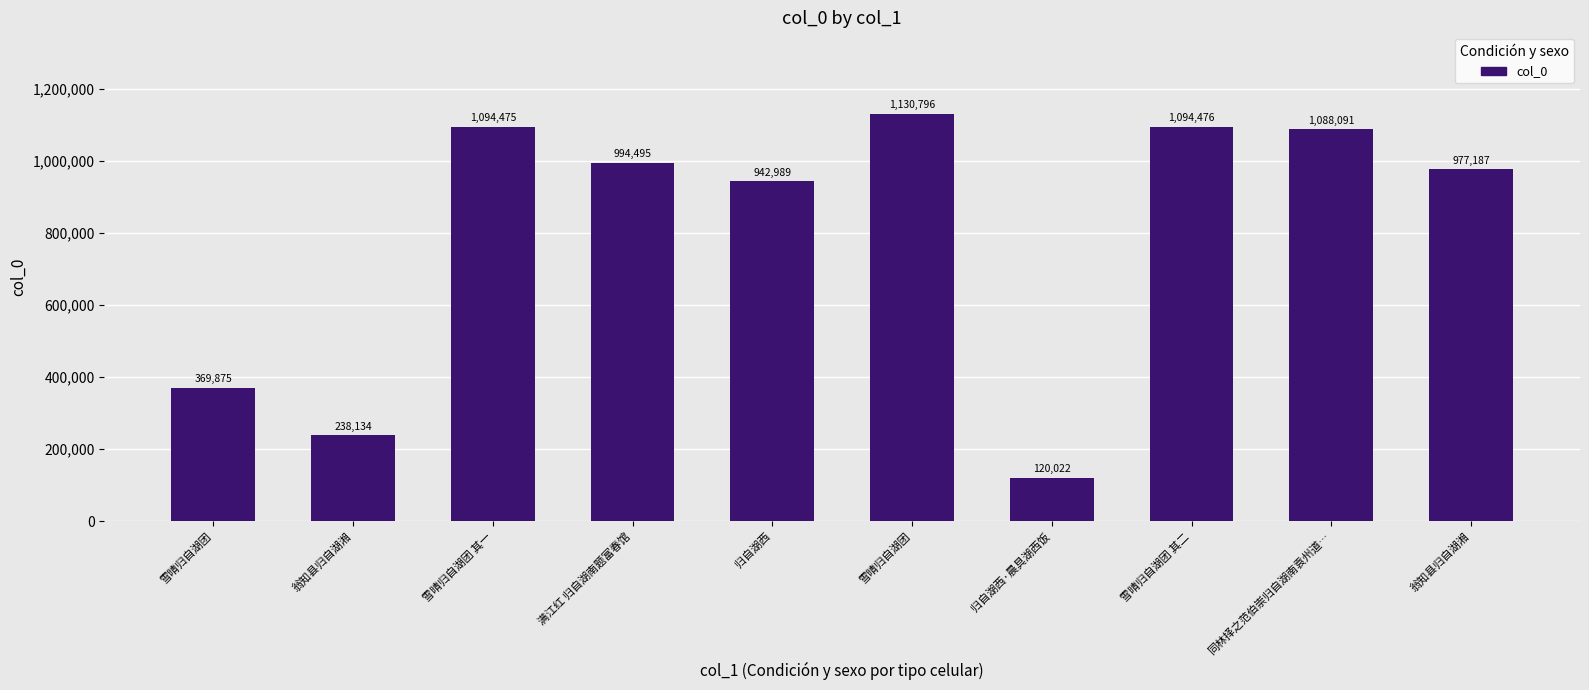

What is the change in value from 雪晴归自湖团 to 雪晴归自湖团 其一?

+724600